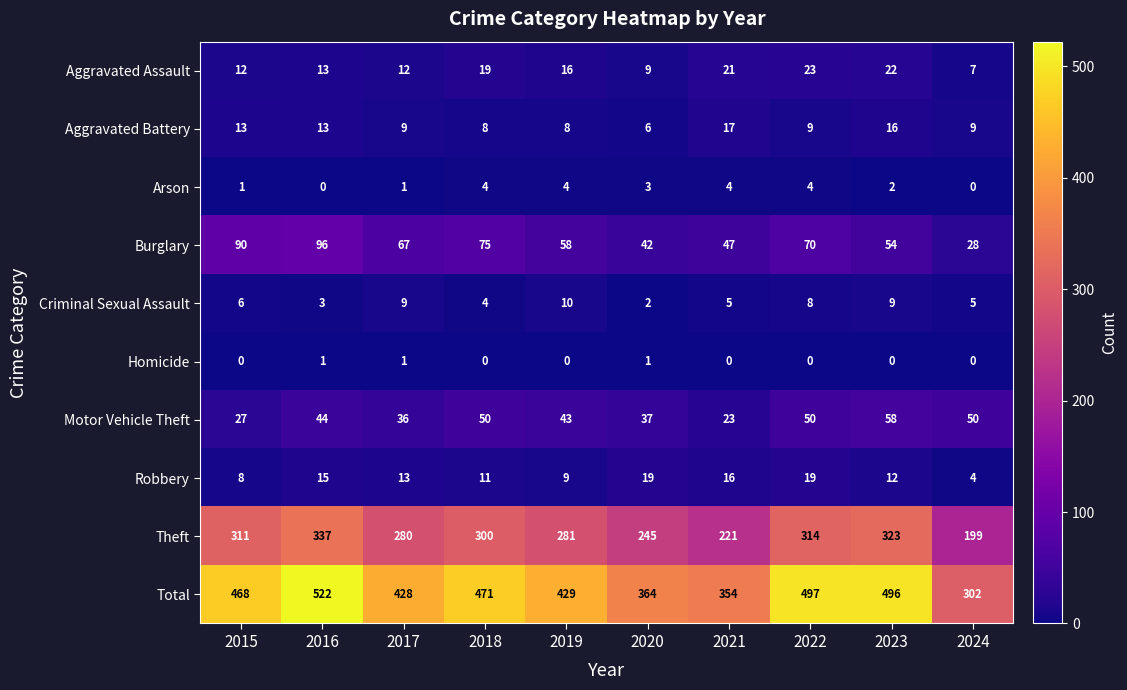

What is the total value across all series at 2018?

942